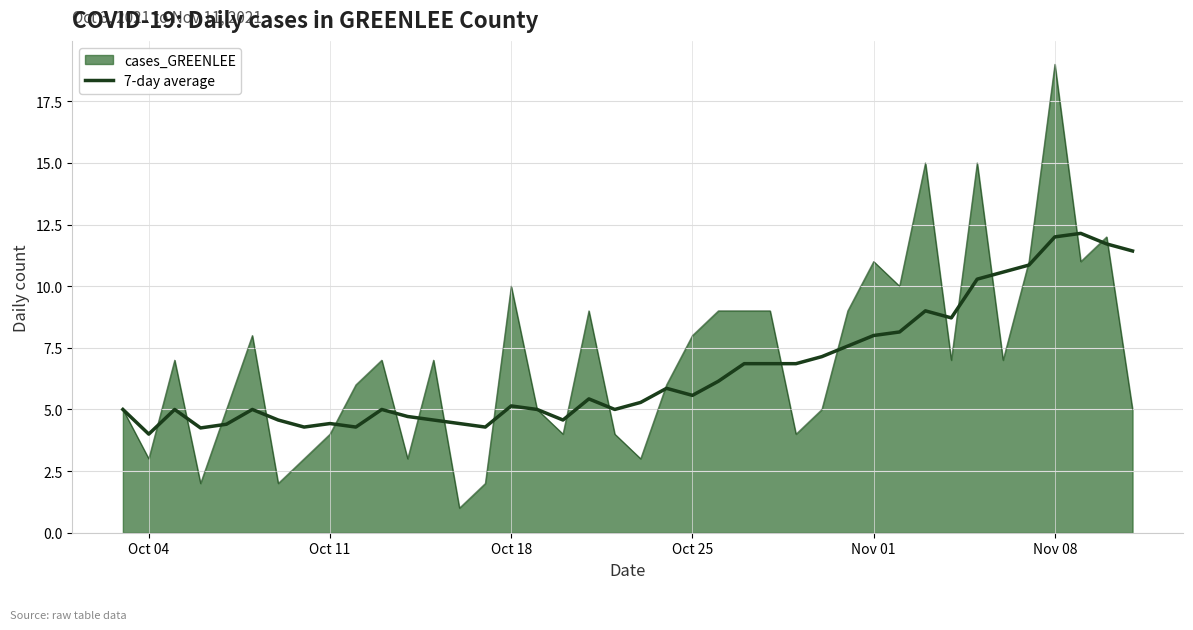

How many lines are shown in the chart?

2